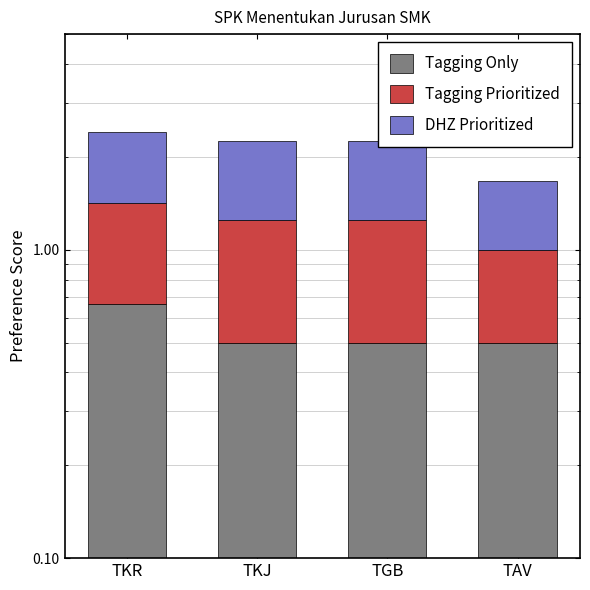

Which label corresponds to the largest value in the chart?

TKR